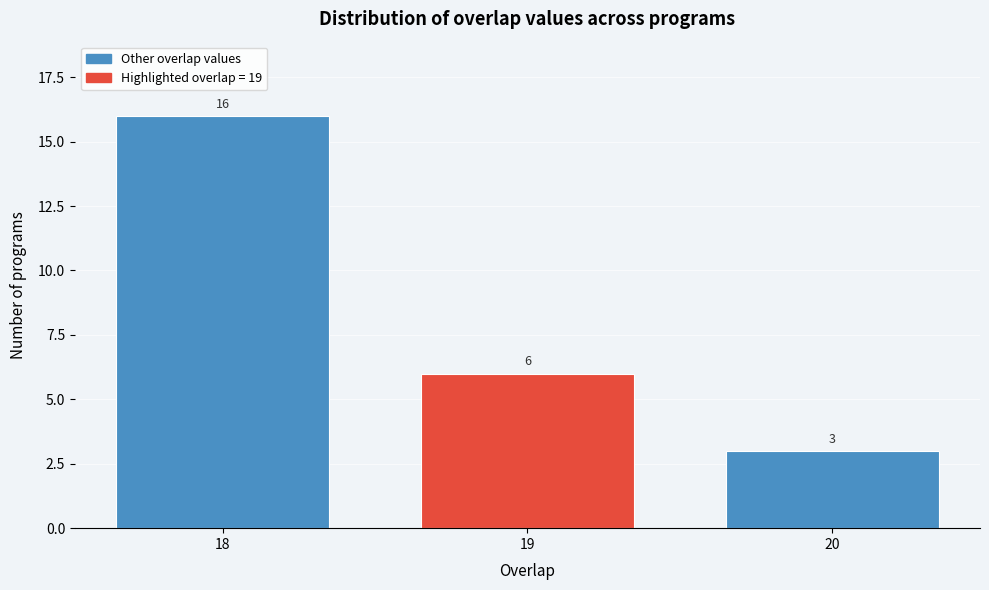

Reading left to right, extract all data points from this chart.

18=16	19=6	20=3